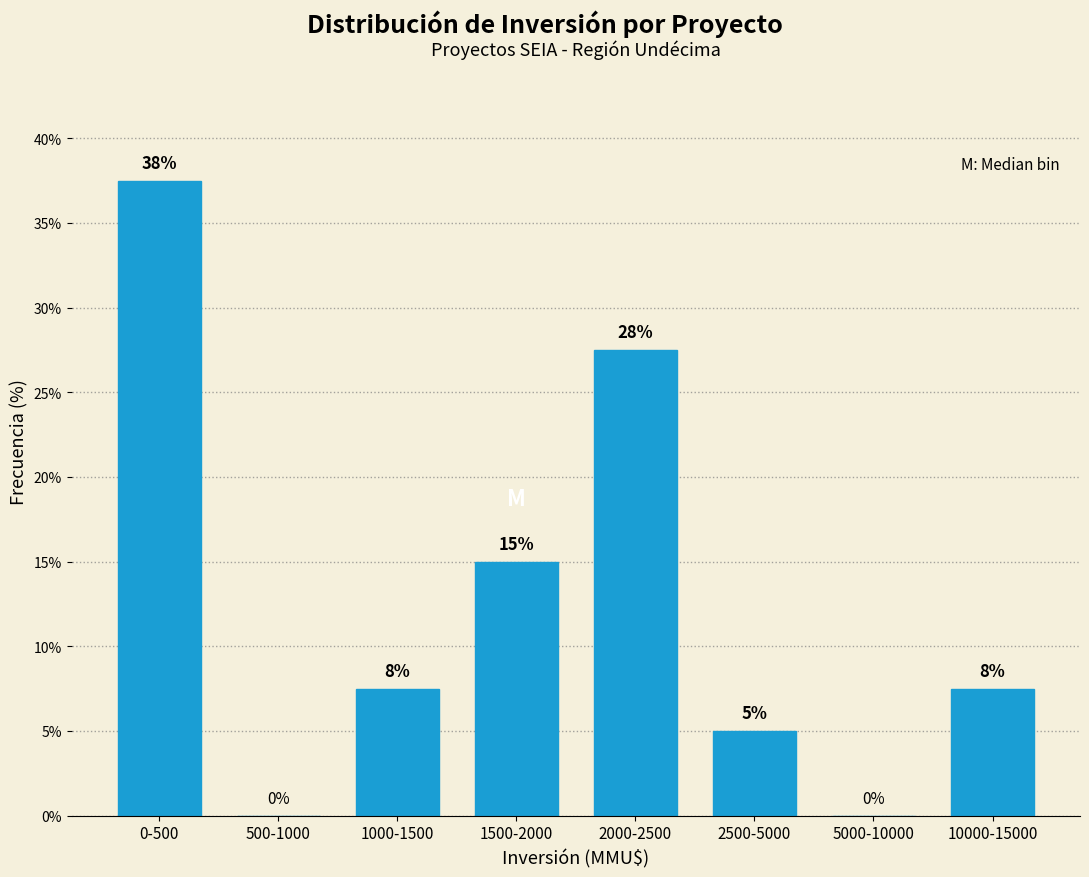

Is it true that the value at 0-500 is 37.5?

True